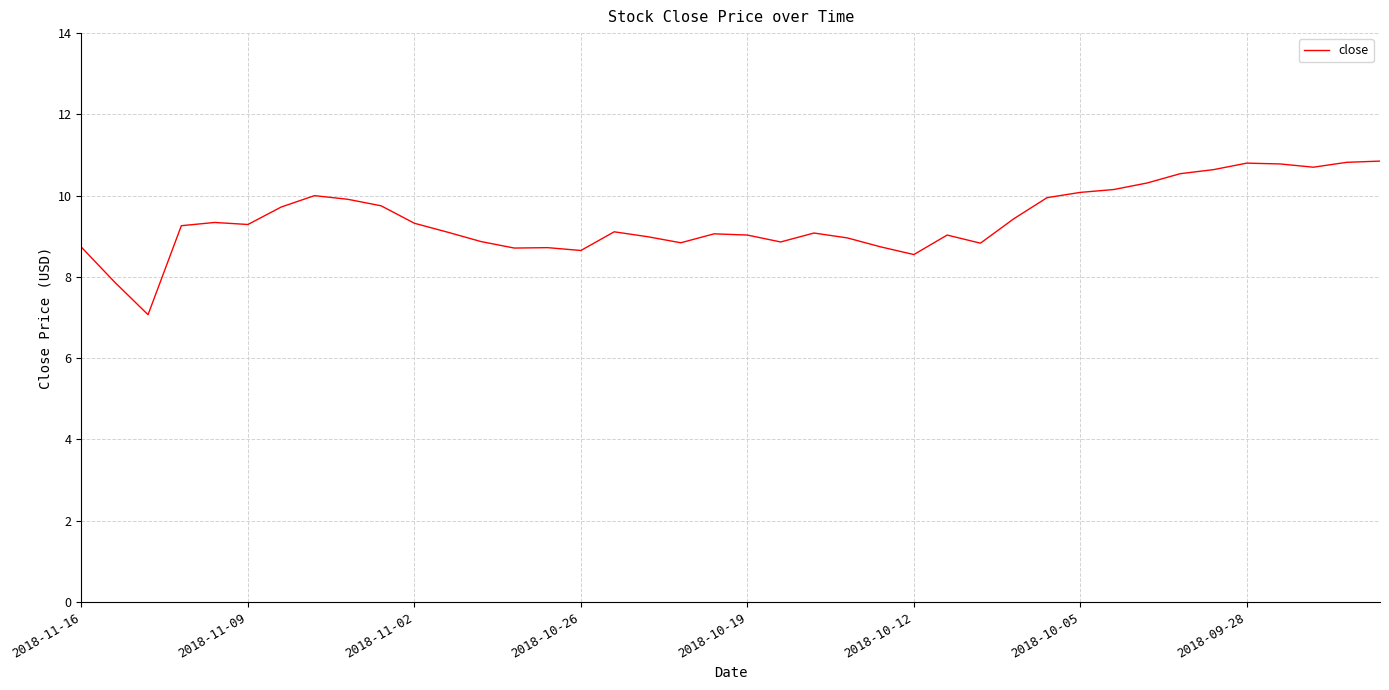

What is the difference between the maximum and minimum values?

3.8